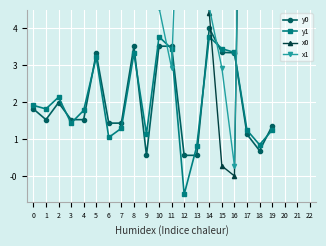

True or false: y1 has more than 0 points higher than both neighbors.

True